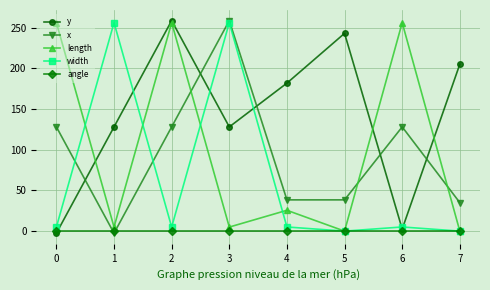

What is the average value of the length series?

100.5